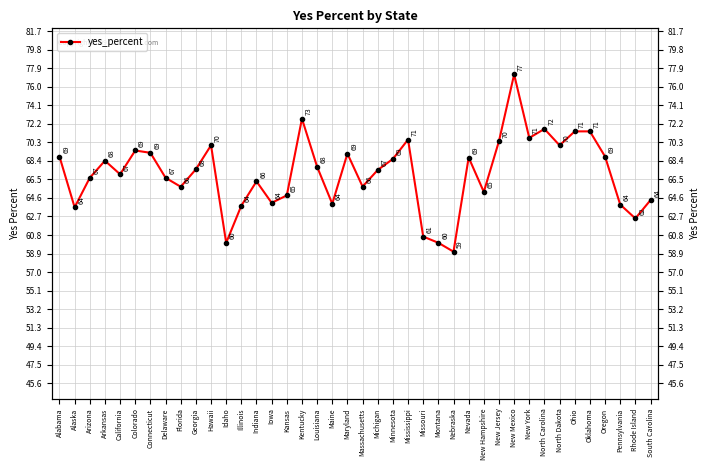

List the labels in order of value, smallest first.

Nebraska, Idaho, Montana, Missouri, Rhode Island, Alaska, Illinois, Pennsylvania, Maine, Iowa, South Carolina, Kansas, New Hampshire, Florida, Massachusetts, Indiana, Arizona, Delaware, California, Michigan, Georgia, Louisiana, Arkansas, Minnesota, Nevada, Alabama, Oregon, Maryland, Connecticut, Colorado, Hawaii, North Dakota, New Jersey, Mississippi, New York, Ohio, Oklahoma, North Carolina, Kentucky, New Mexico